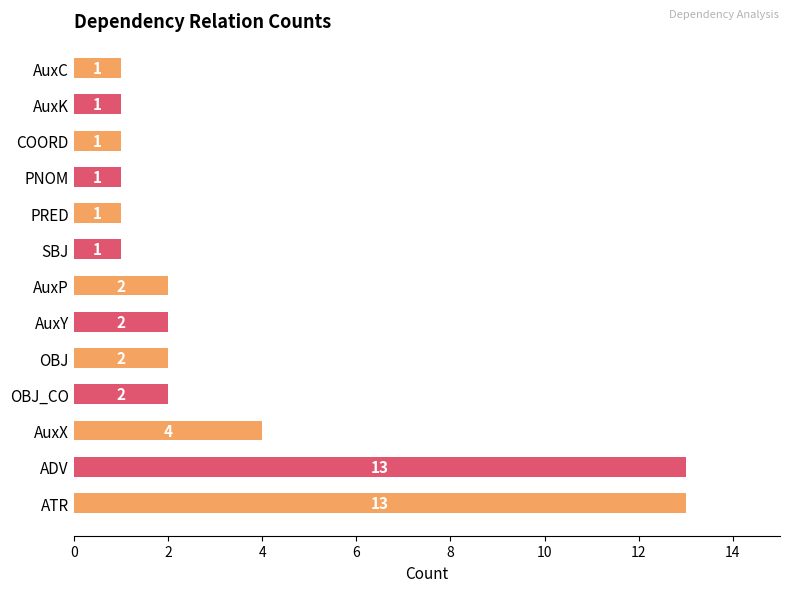

What is the sum of all values?

44